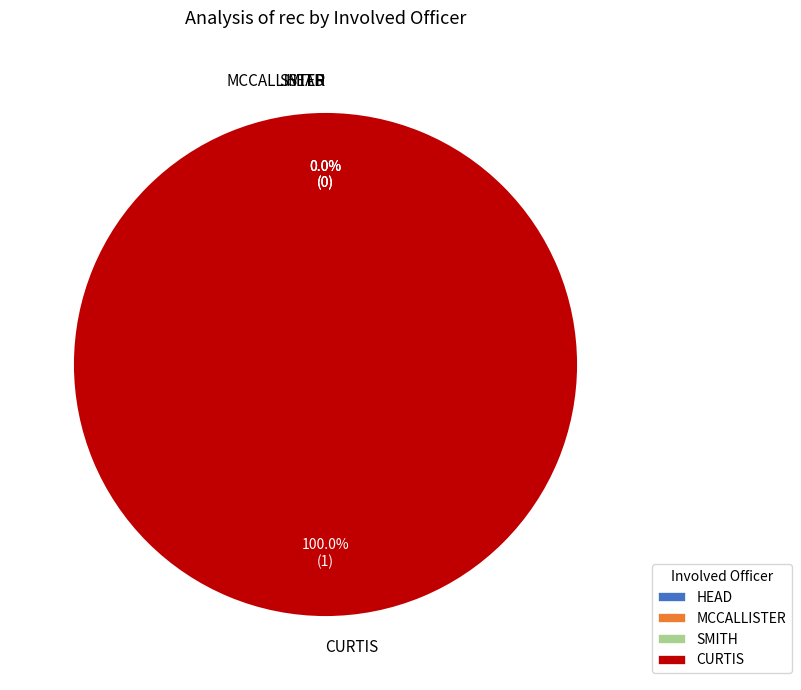

How much of the chart is everything except HEAD?

100.0%